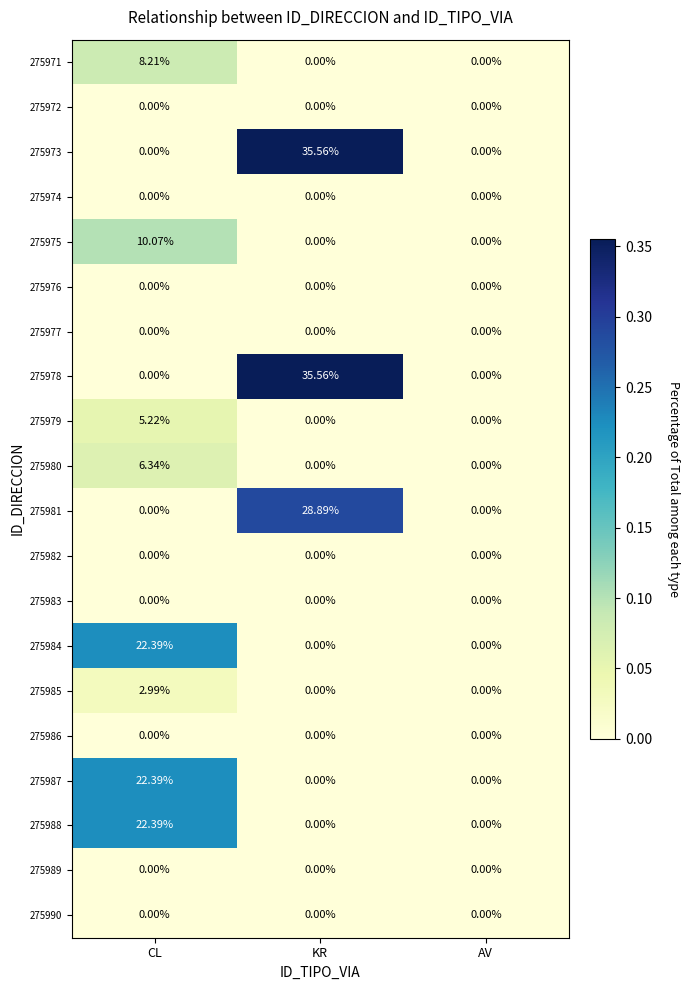

Which label corresponds to the largest value in the chart?

KR